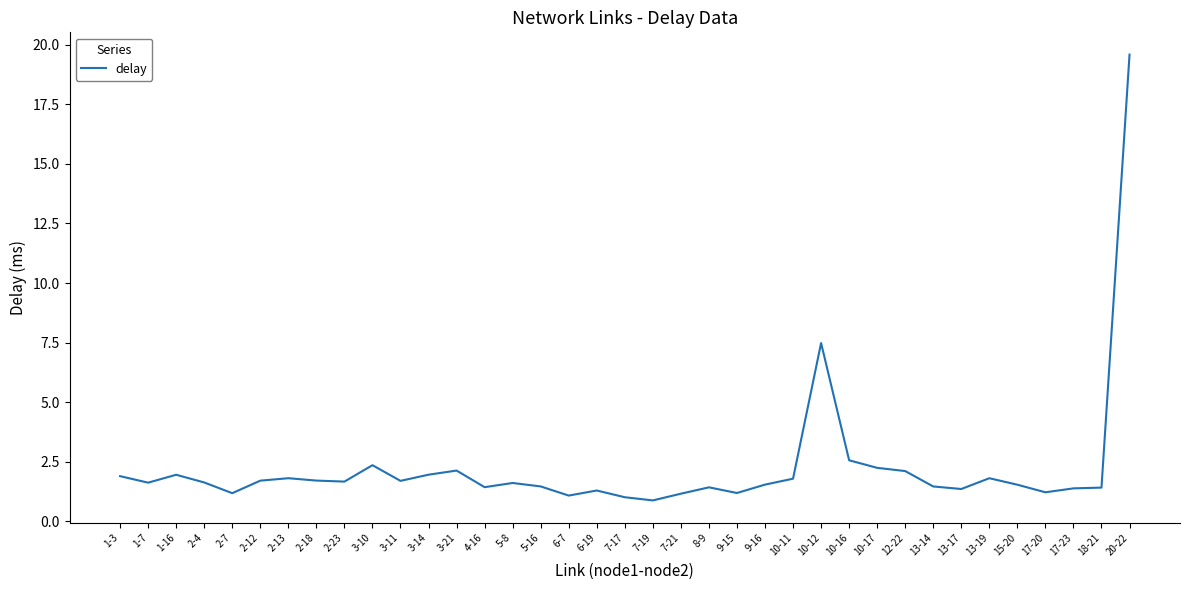

Does the chart display data point markers on the line(s)?

No